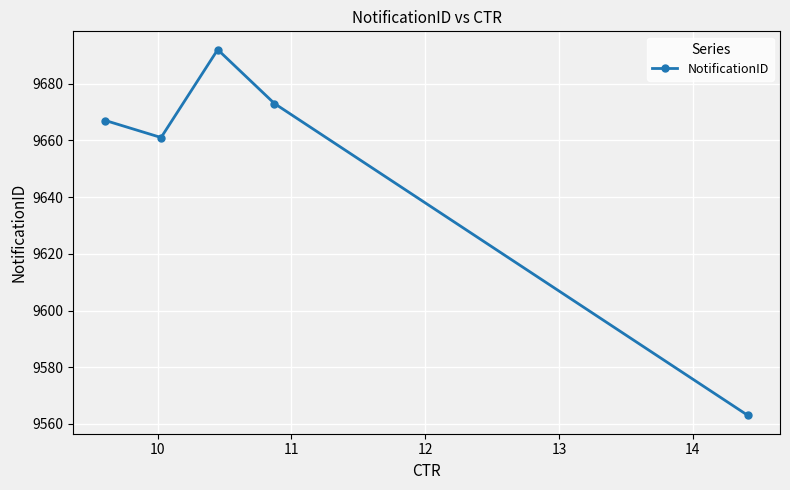

What is the minimum value shown in the chart?

9563